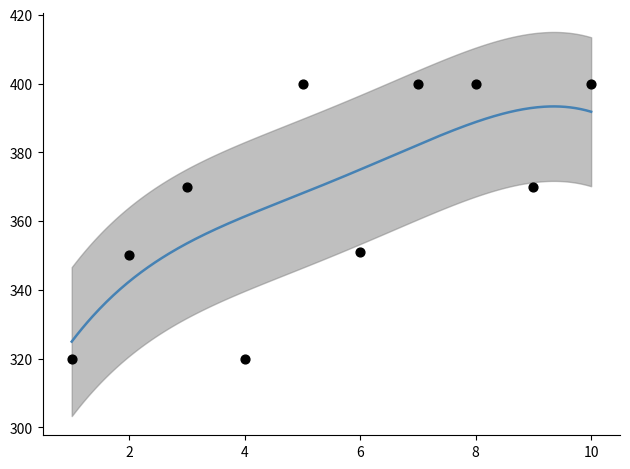

Between 4 and 1, which is larger?

4